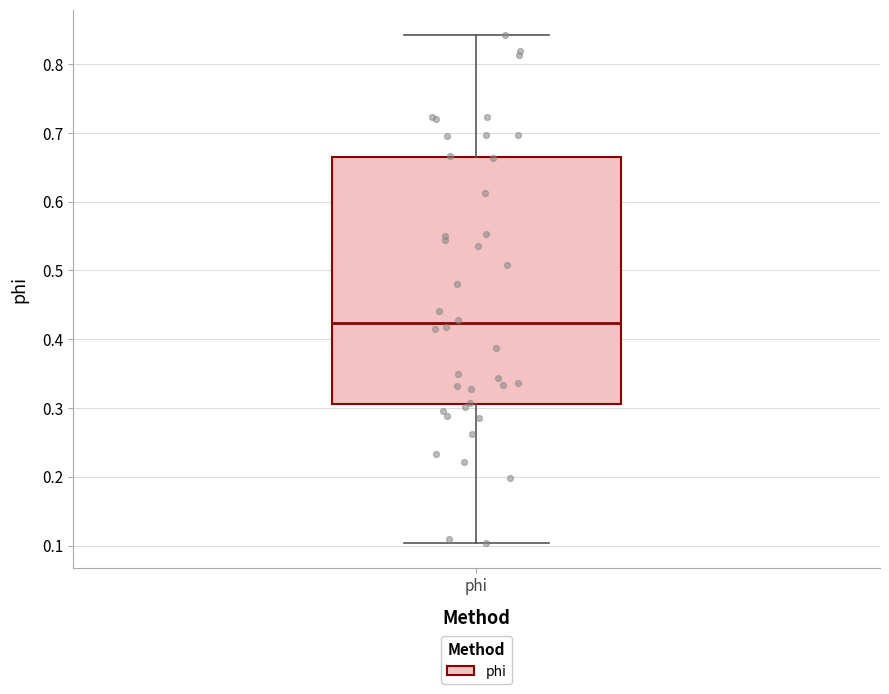

Where does the lower whisker of the box for phi end on the y-axis? The values are not printed on the chart, so give them approximately, as read against the axis.

0.10